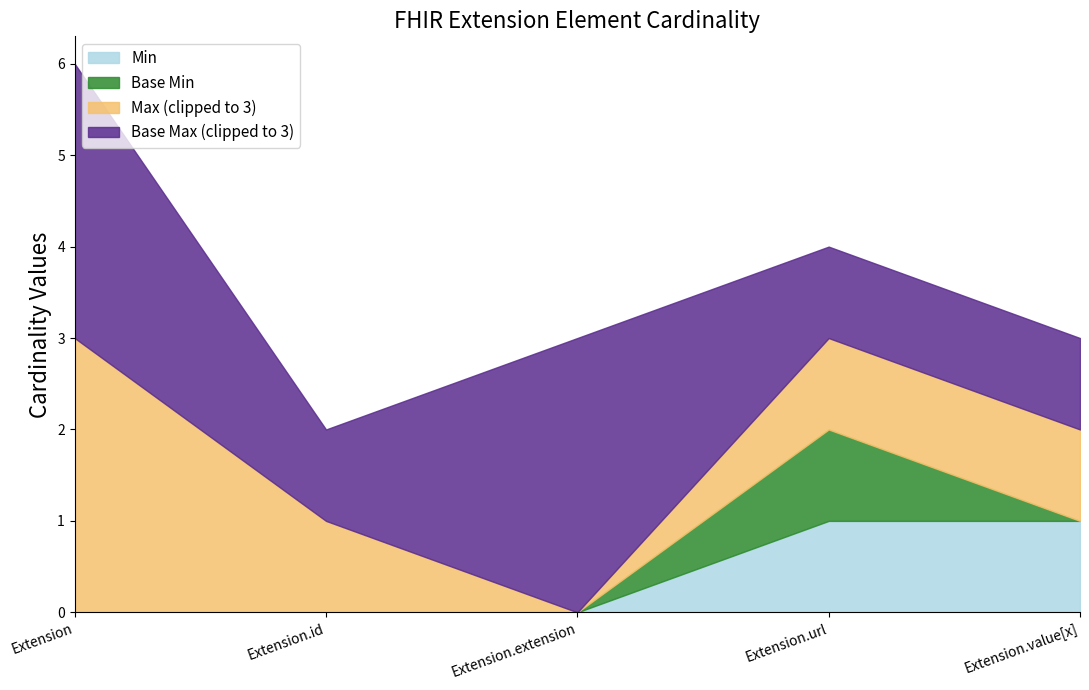

What is the difference between the maximum and minimum values in the Base Max_numeric series?

998